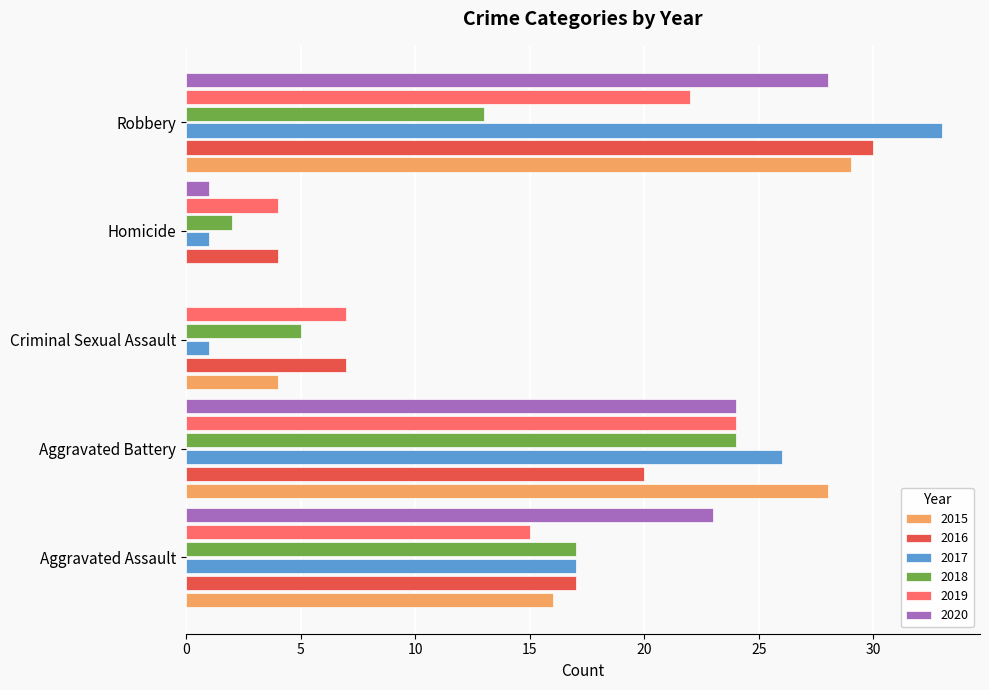

What is the highest value of the 2016 series?

30